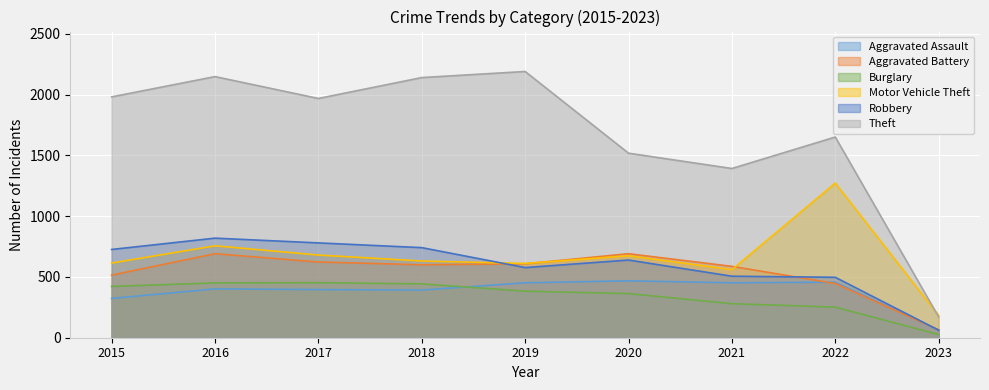

Is the value of Robbery at 2020 greater than the value of Motor Vehicle Theft at 2016?

No